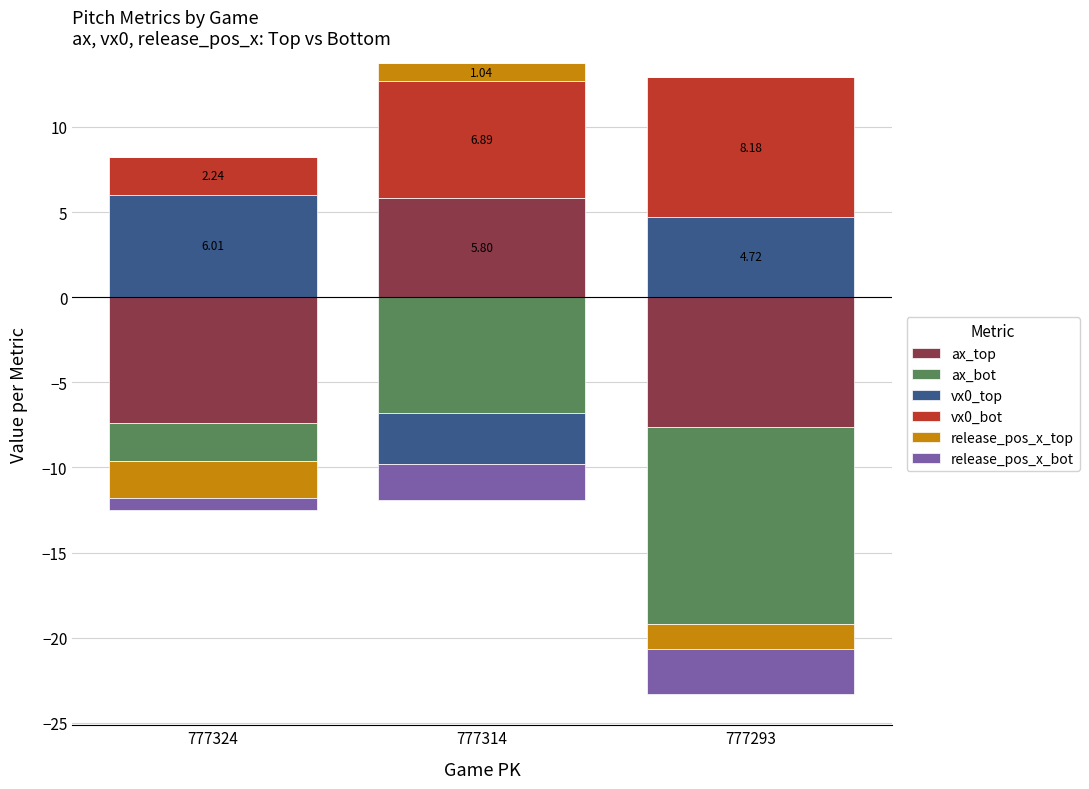

At which category is the sum across all series the highest?

777314